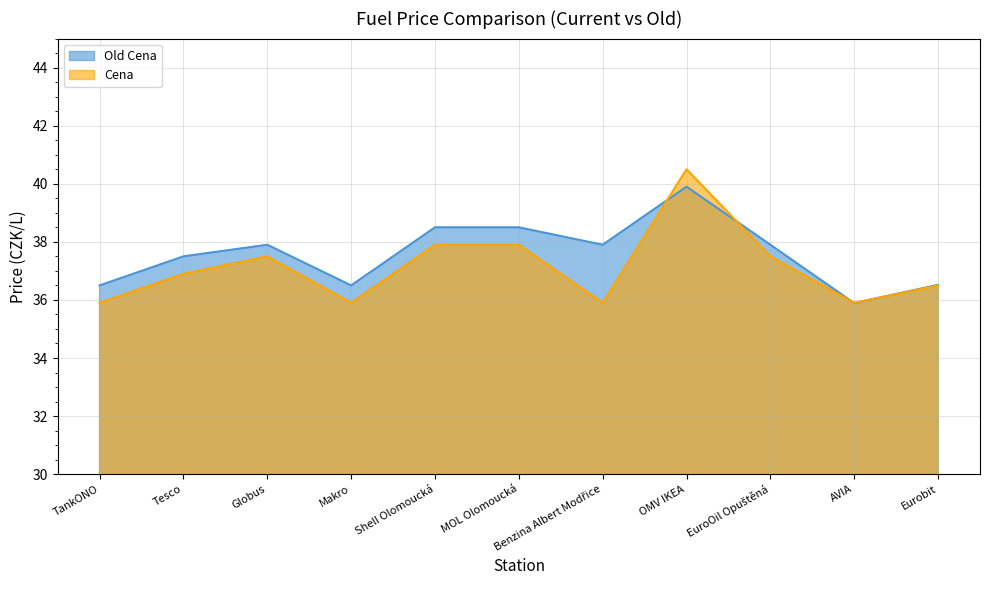

Is the value of Cena at Shell Olomoucká greater than the value of Old Cena at Tesco?

Yes